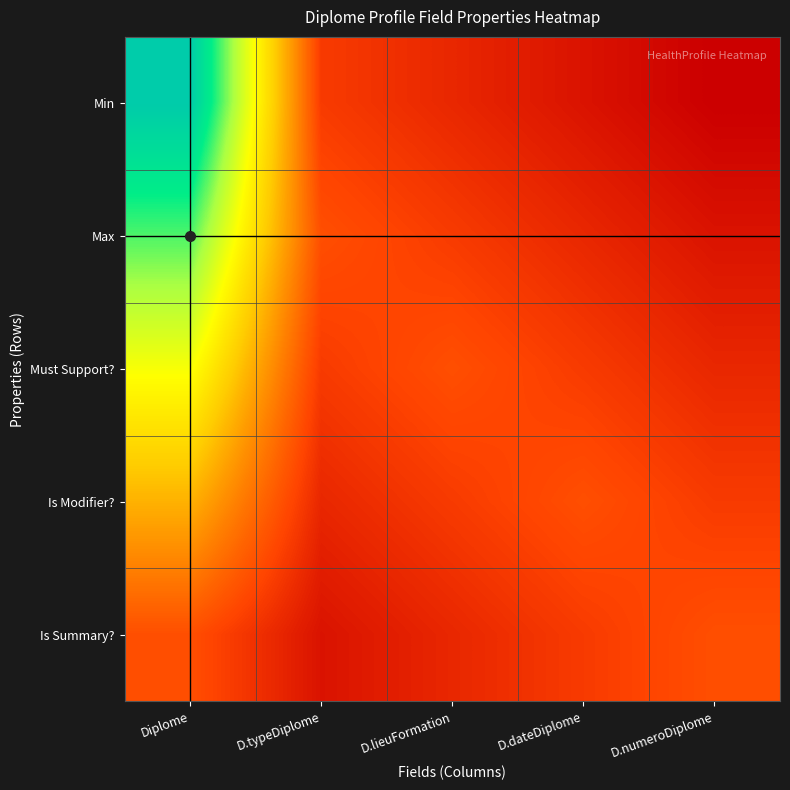

Reading left to right, list all the values displayed in this chart.

Min: Diplome=5.0	D.typeDiplome=0.8	D.lieuFormation=0.6	D.dateDiplome=0.4	D.numeroDiplome=0.2
Max: Diplome=4.0	D.typeDiplome=1.0	D.lieuFormation=0.8	D.dateDiplome=0.6	D.numeroDiplome=0.4
Must Support?: Diplome=3.0	D.typeDiplome=0.8	D.lieuFormation=1.0	D.dateDiplome=0.8	D.numeroDiplome=0.6
Is Modifier?: Diplome=2.0	D.typeDiplome=0.6	D.lieuFormation=0.8	D.dateDiplome=1.0	D.numeroDiplome=0.8
Is Summary?: Diplome=1.0	D.typeDiplome=0.4	D.lieuFormation=0.6	D.dateDiplome=0.8	D.numeroDiplome=1.0